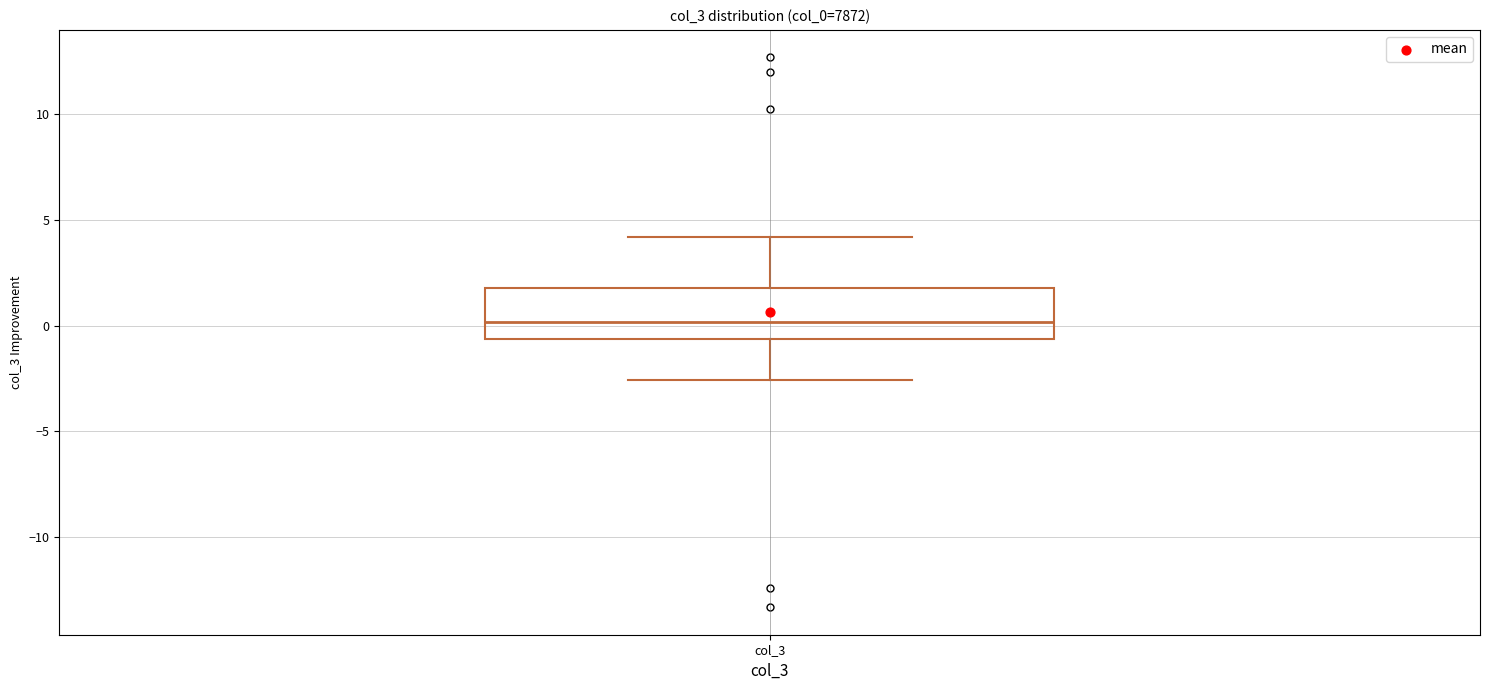

Transcribe this box plot: give where the median line is, the range the box spans, and where the two whiskers end, as read against the y-axis. The values are not printed on the chart, so give them approximately, as read against the axis.

median 0.0, box -0.5 to 2.0, whiskers -2.5 to 4.0